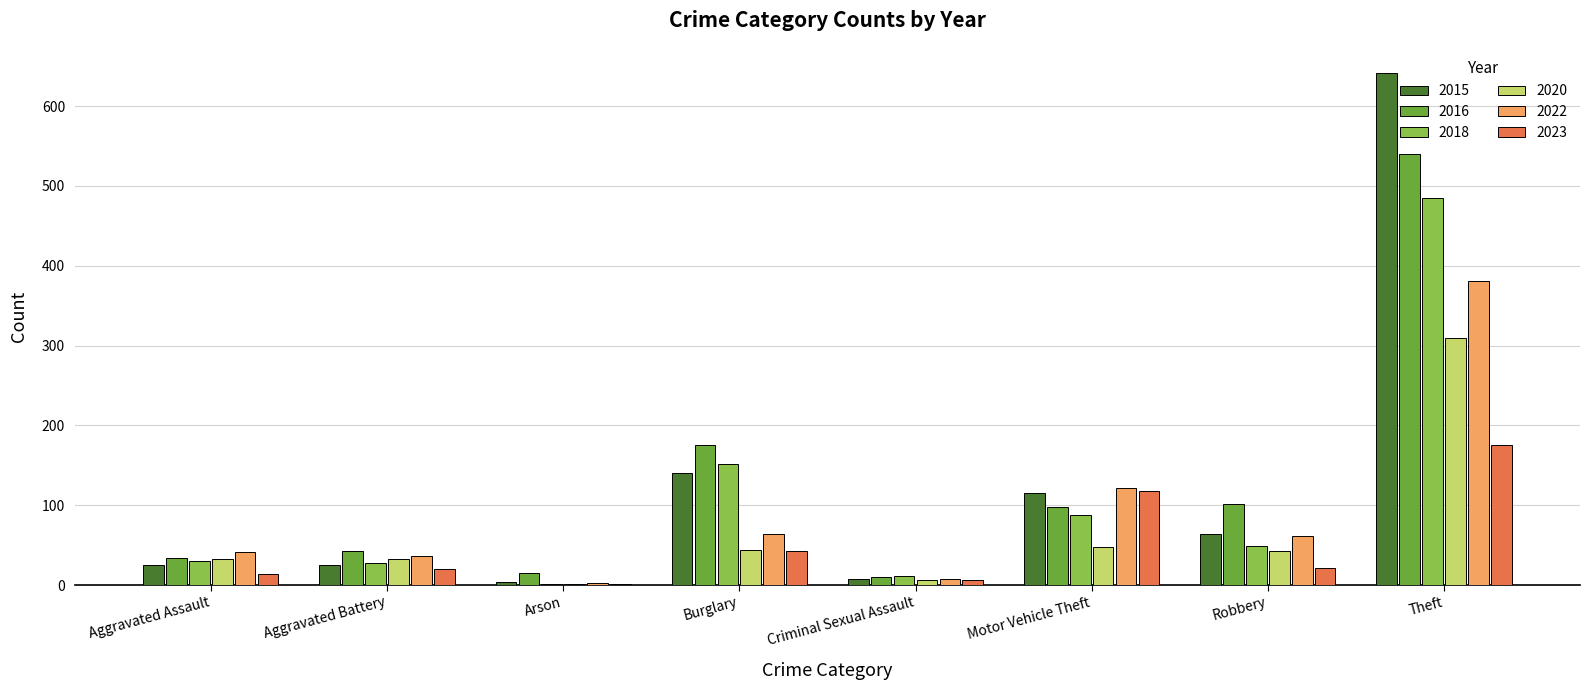

Is the value of 2018 at Motor Vehicle Theft greater than the value of 2022 at Aggravated Assault?

Yes